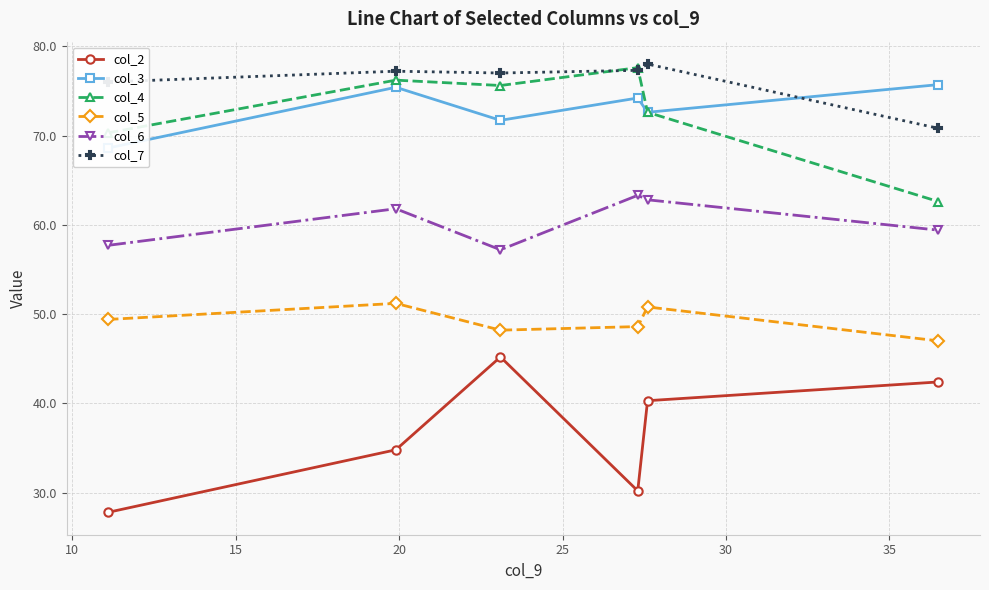

What is the lowest value of the col_2 series?

27.8